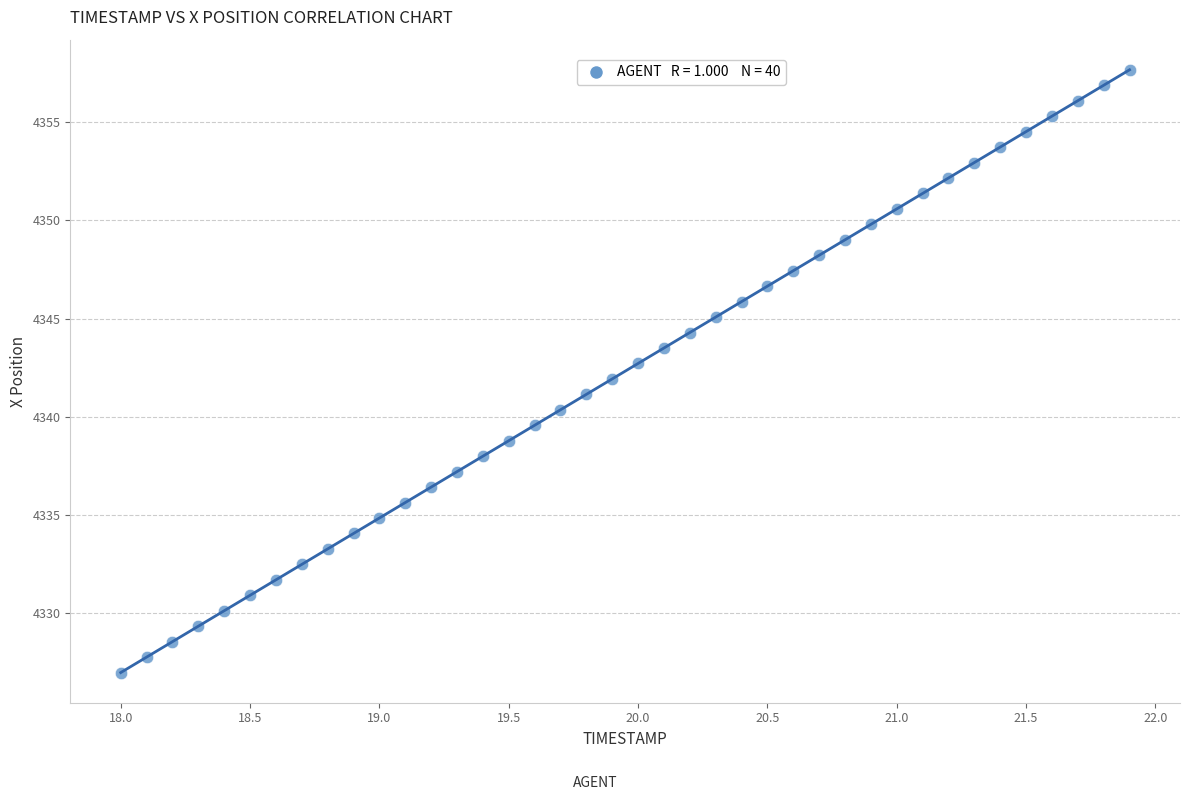

What is the range of Y values (max minus min)?

30.7